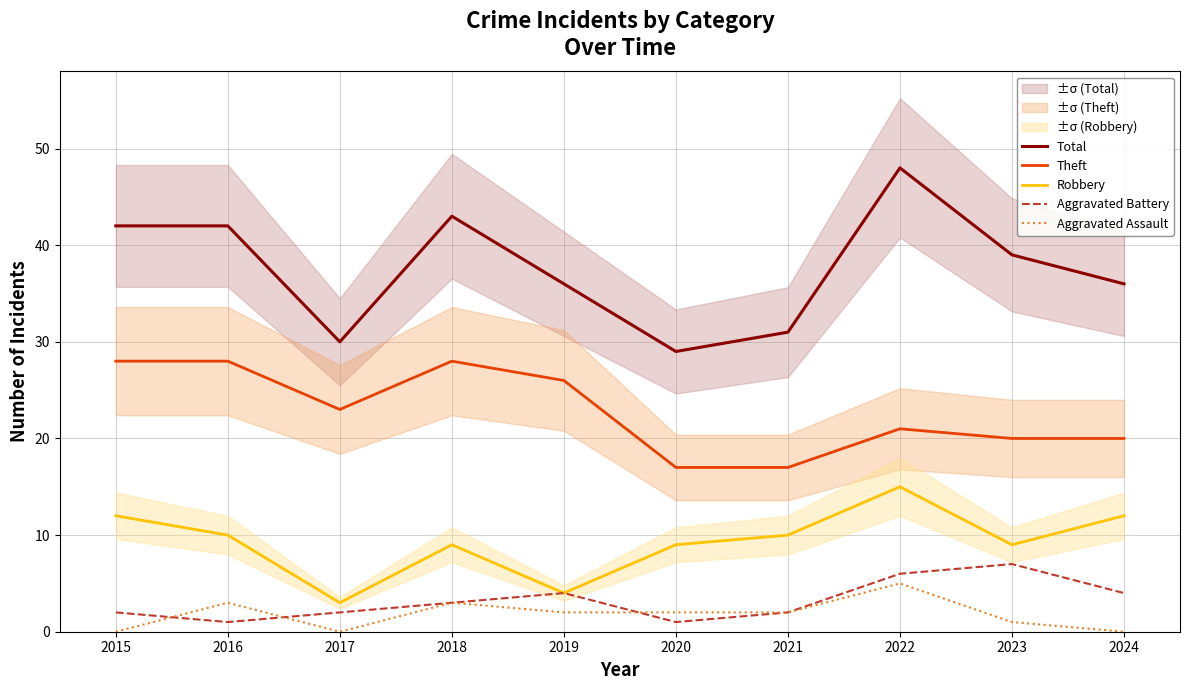

At which label does Aggravated Assault first exceed 2?

2016